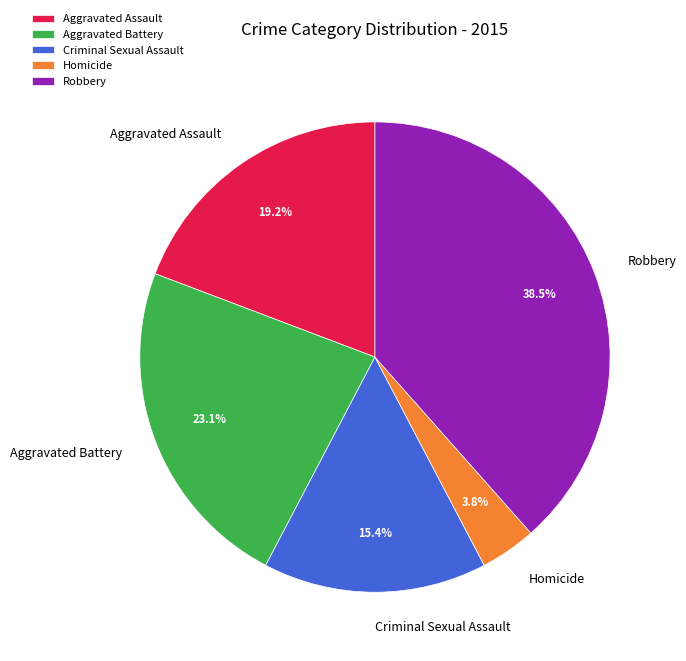

Rank the categories by value from lowest to highest.

Homicide, Criminal Sexual Assault, Aggravated Assault, Aggravated Battery, Robbery